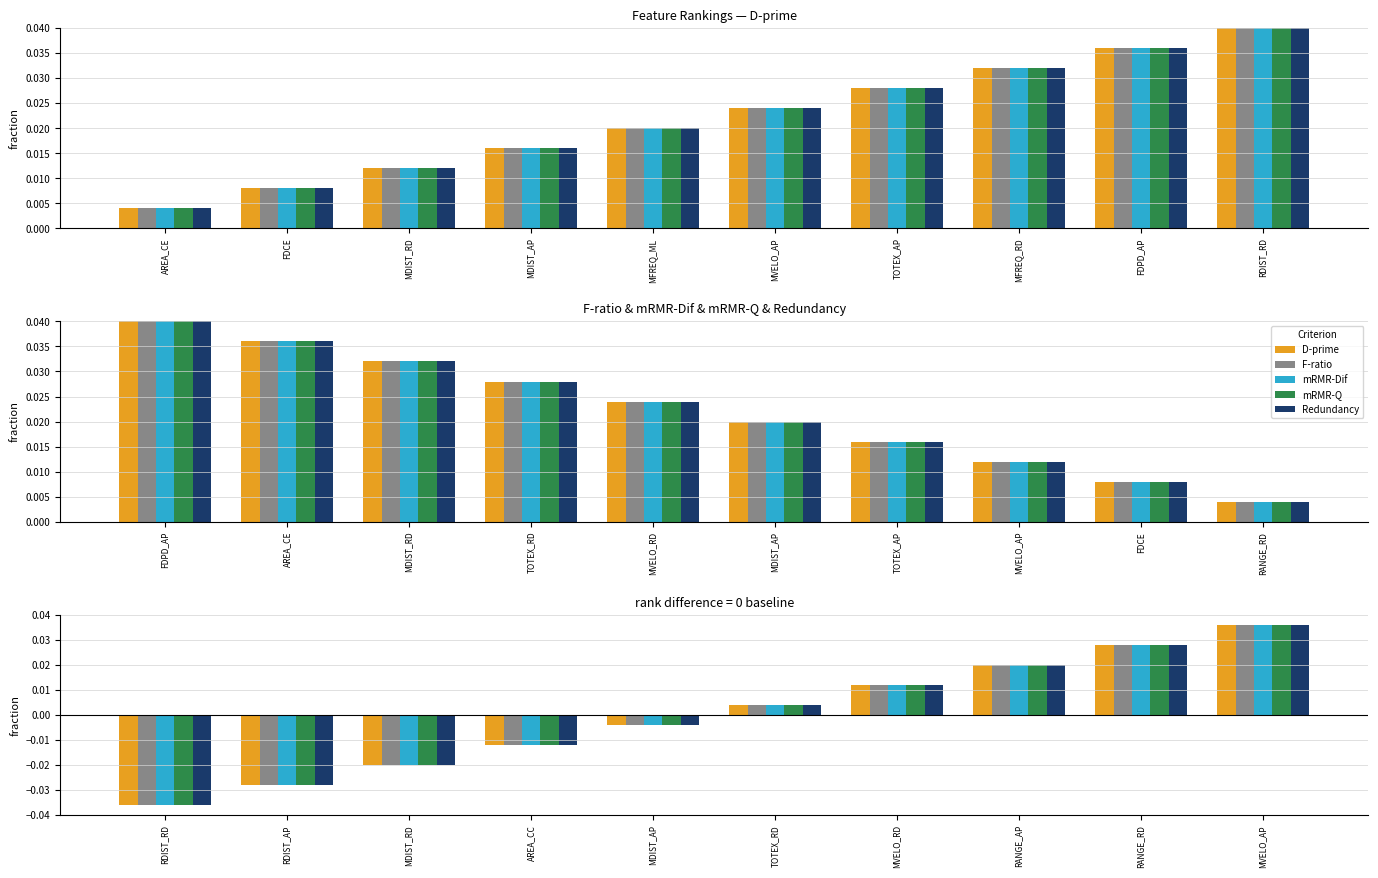

How many data points in D-prime are above 0?

5